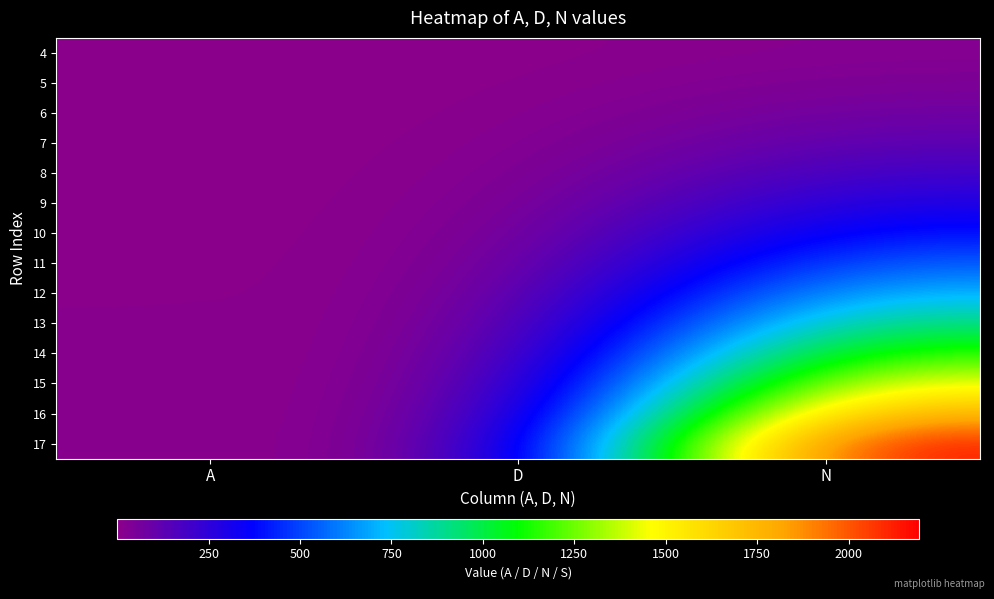

What is the spread (max minus min) of values at N?

2171